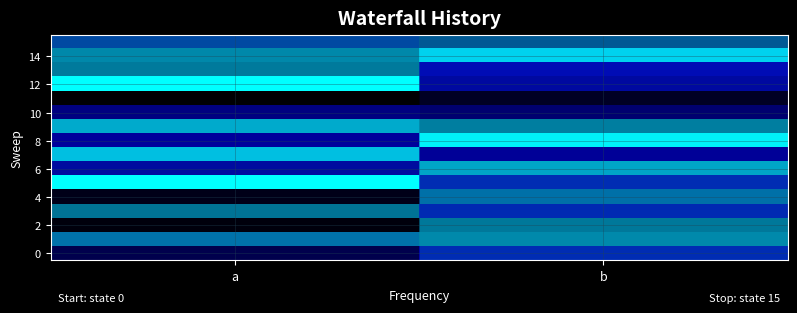

Which label corresponds to the largest value in the chart?

a